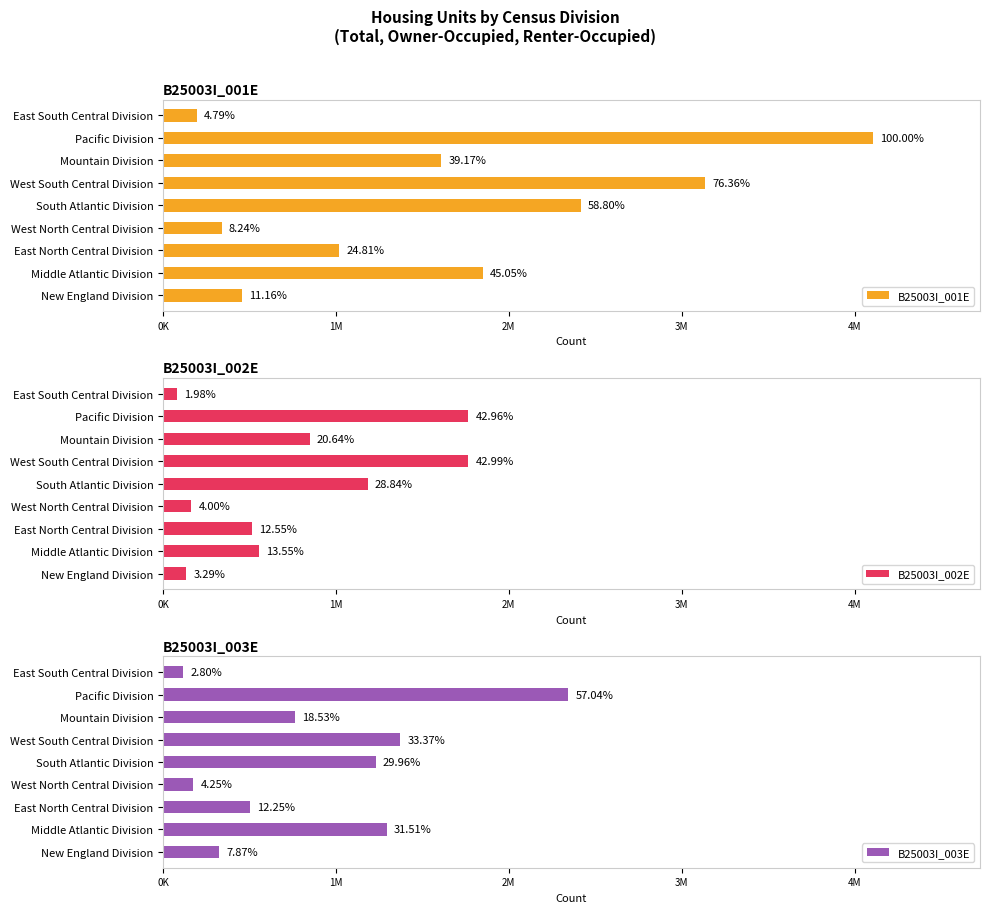

What position from the left is Mountain Division?

7